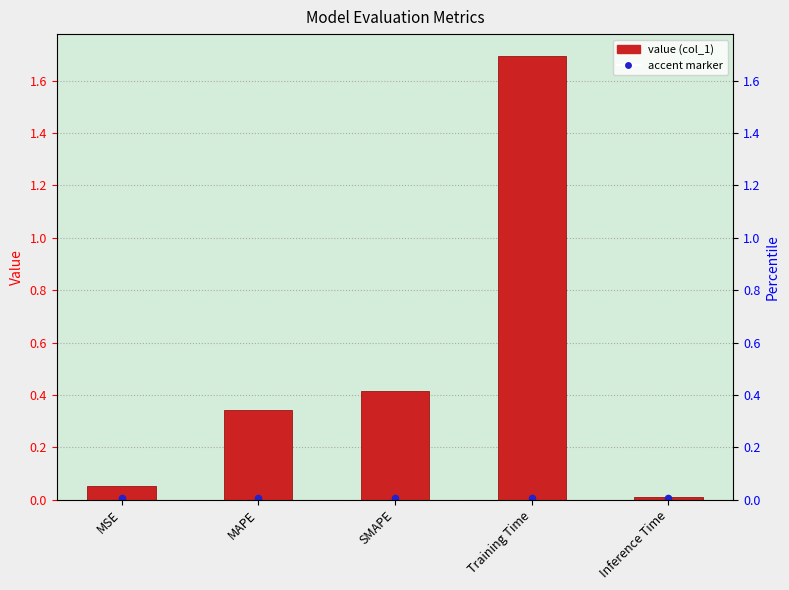

Between MAPE and Inference Time, which is larger?

MAPE